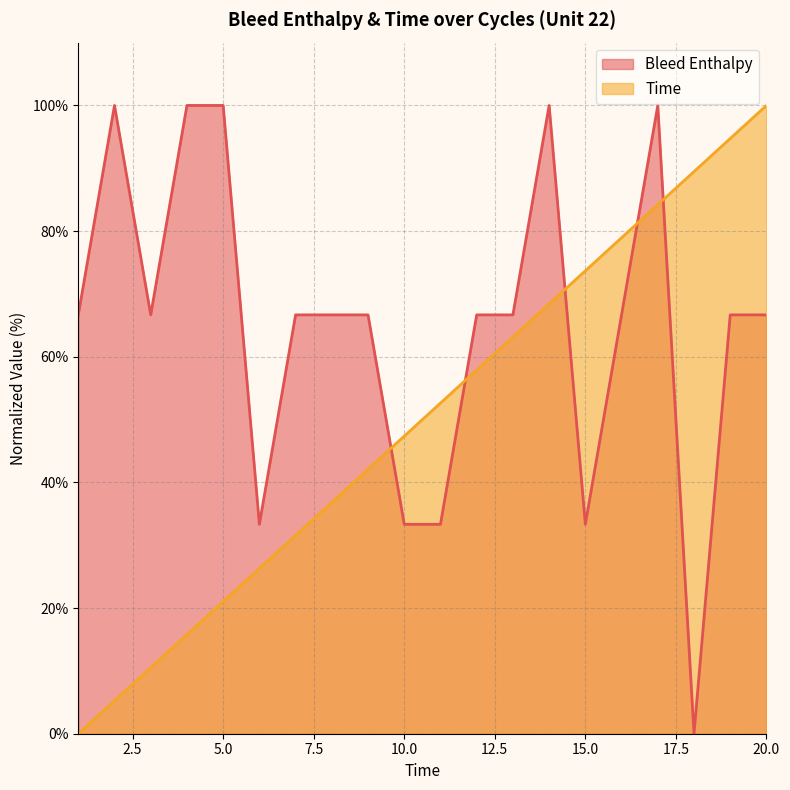

Is it true that Time equals 0.0 at 1?

True